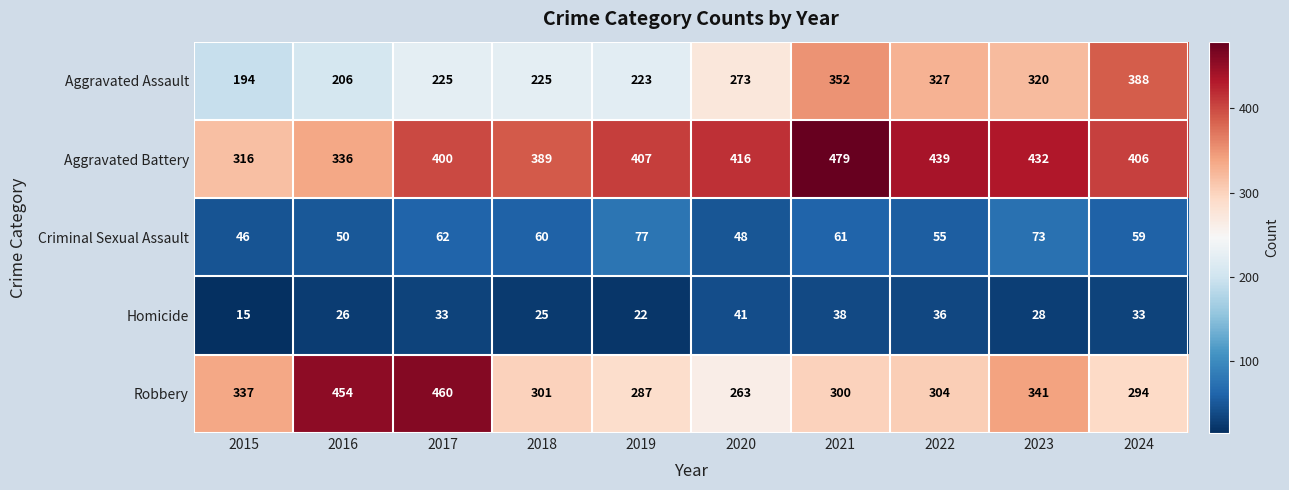

Count the number of data series in this chart.

5